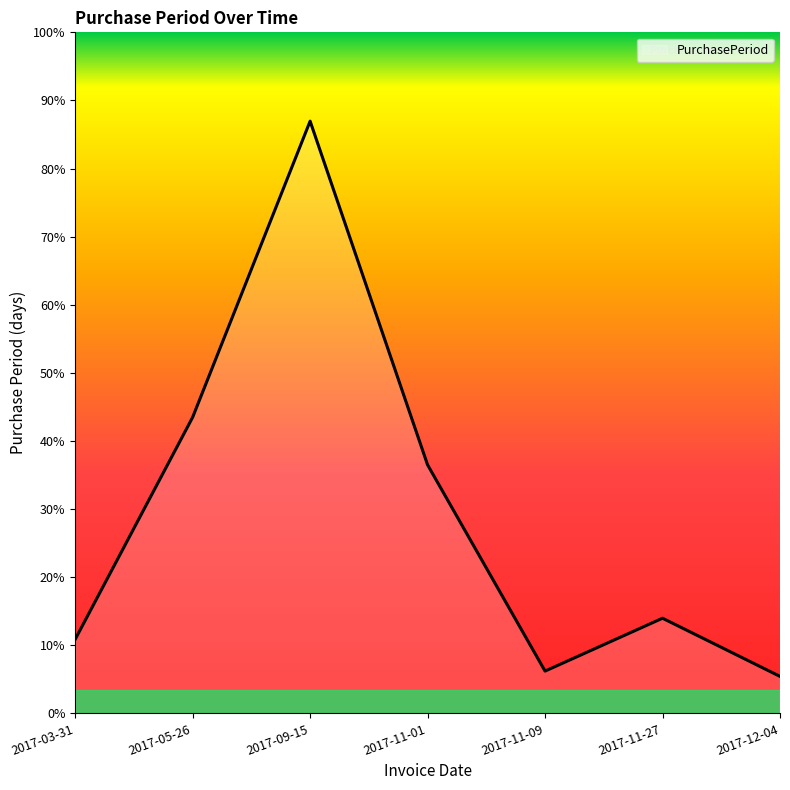

Does the chart have visible grid lines?

No